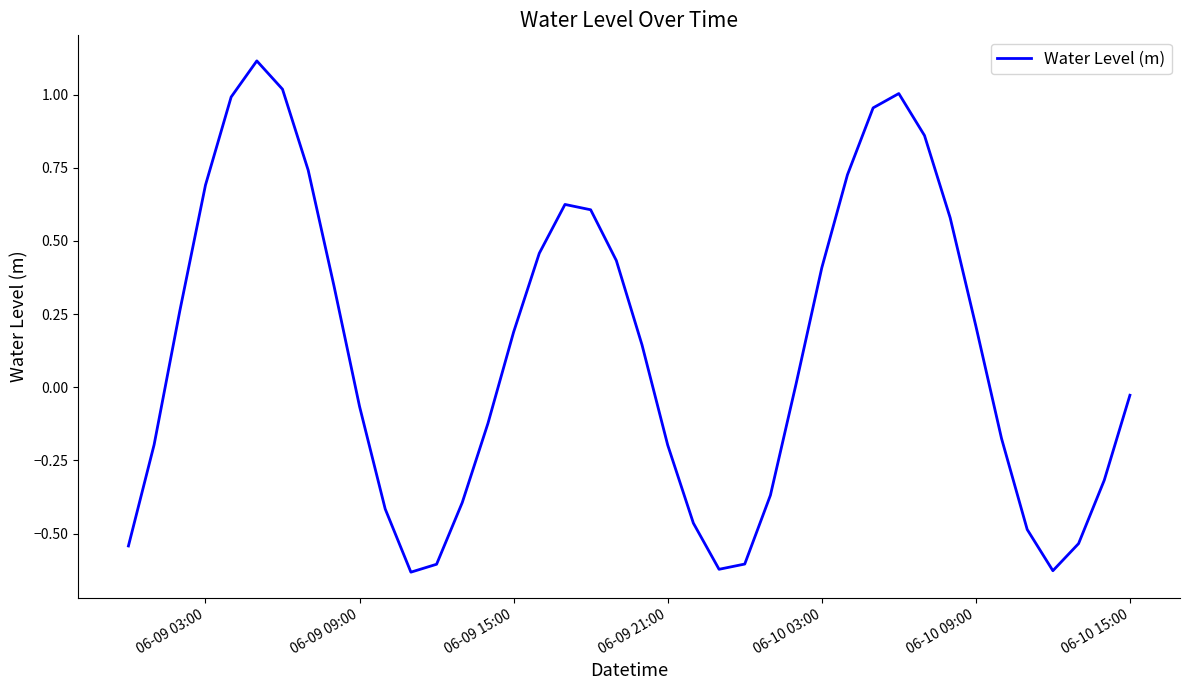

How many interior local valleys (lower than both neighbors) does the data have?

3